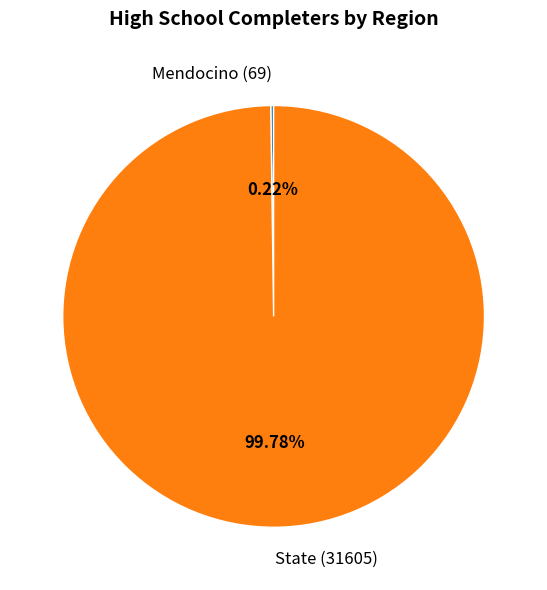

Is there any slice that represents more than half of the pie?

Yes